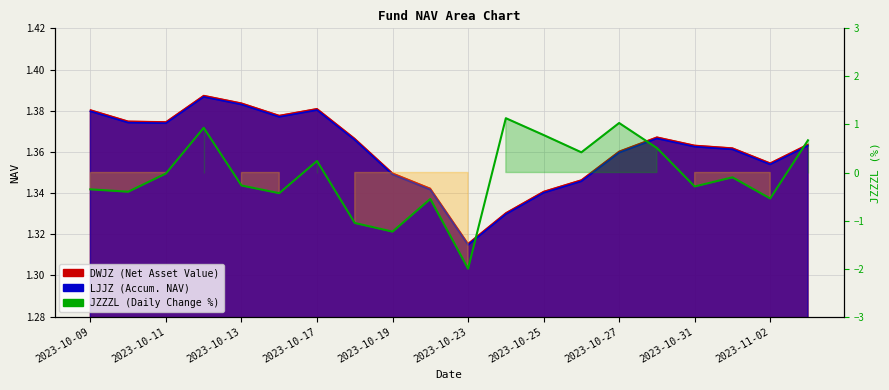

What is the sum of the values at 15 and 17?

0.4